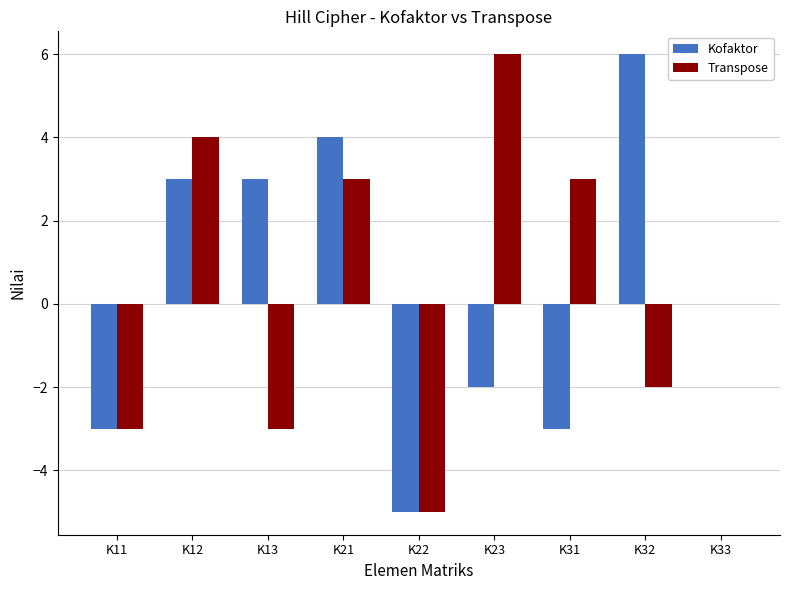

Between K22 and K31, which series saw the biggest shift?

Transpose